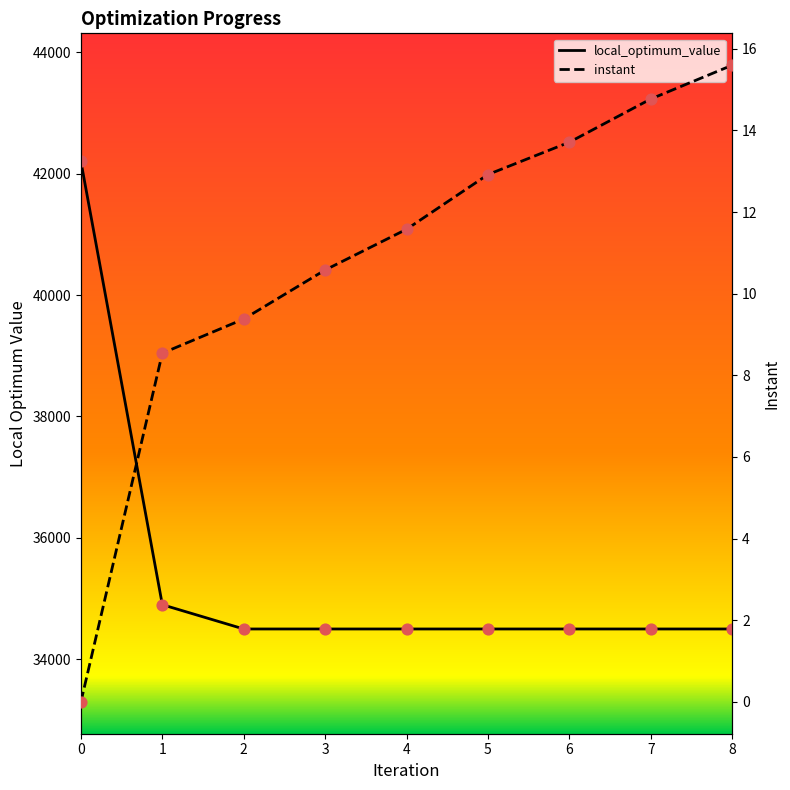

Is the value of instant at 2 greater than the value of local_optimum_value at 2?

No